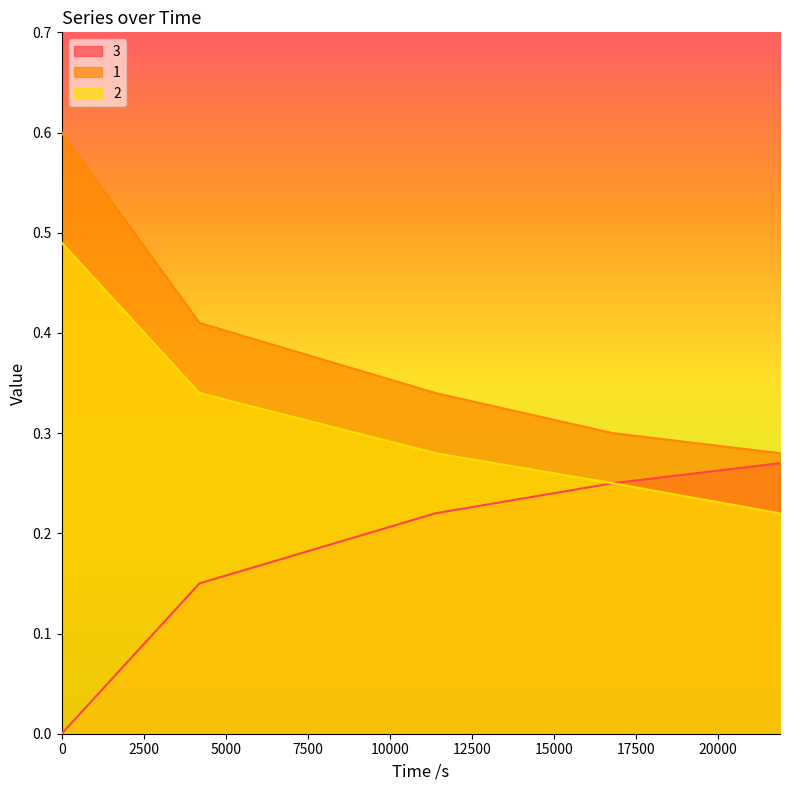

List the labels in order of 2 value, largest first.

0, 4200, 11400, 16800, 21900